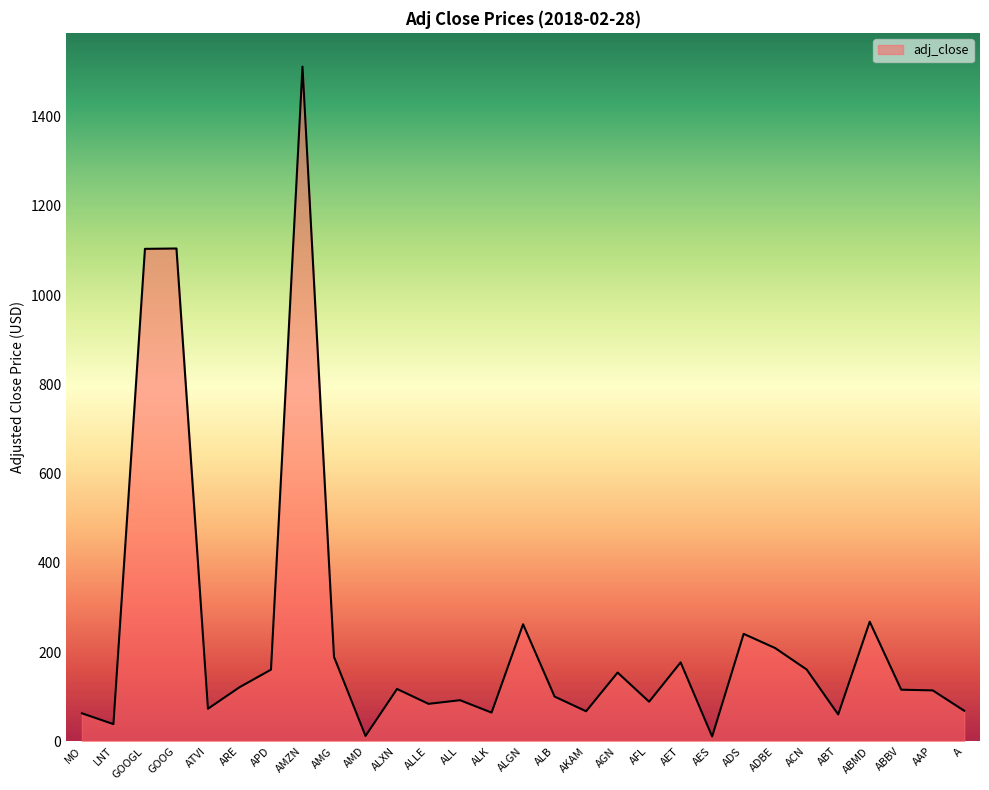

What is the average value?

235.8